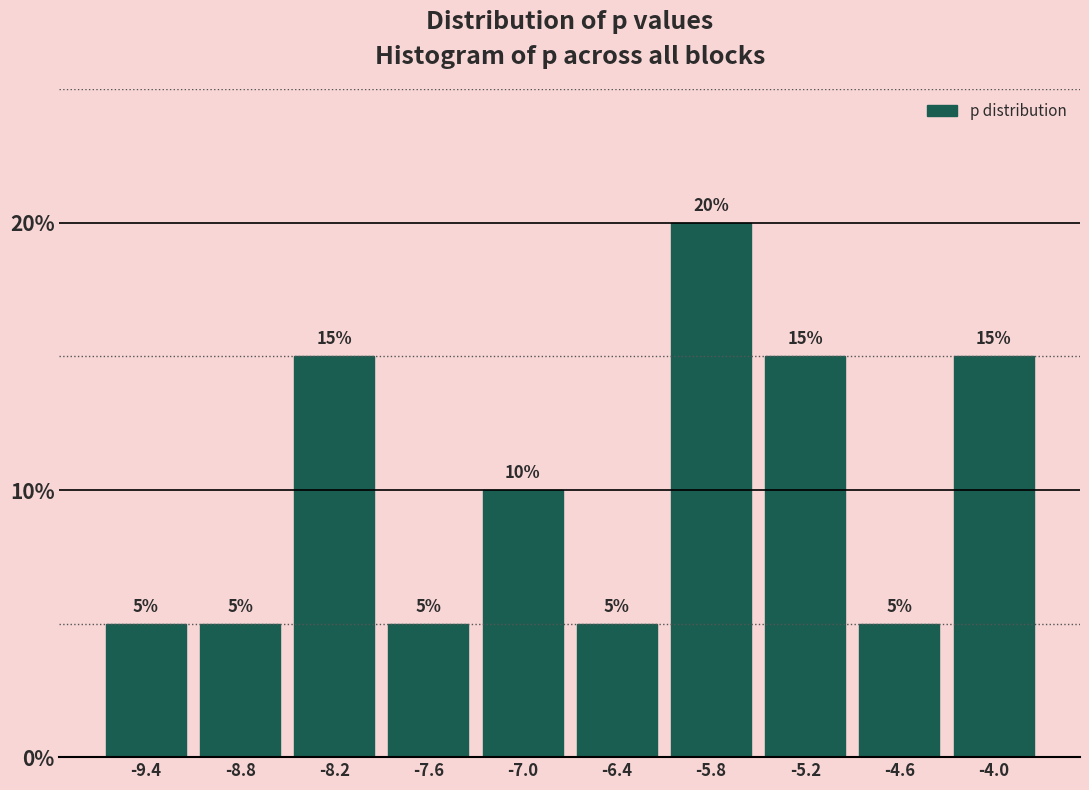

Reading left to right, list every bar in this chart as the range it spans on the x-axis followed by its height. The bar edges are not printed on the chart, so give them approximately, as read against the axis.

-9.7 to -9.1: 5
-9.1 to -8.5: 5
-8.5 to -7.9: 15
-7.9 to -7.3: 5
-7.3 to -6.7: 10
-6.7 to -6.1: 5
-6.1 to -5.5: 20
-5.5 to -4.9: 15
-4.9 to -4.3: 5
-4.3 to -3.7: 15